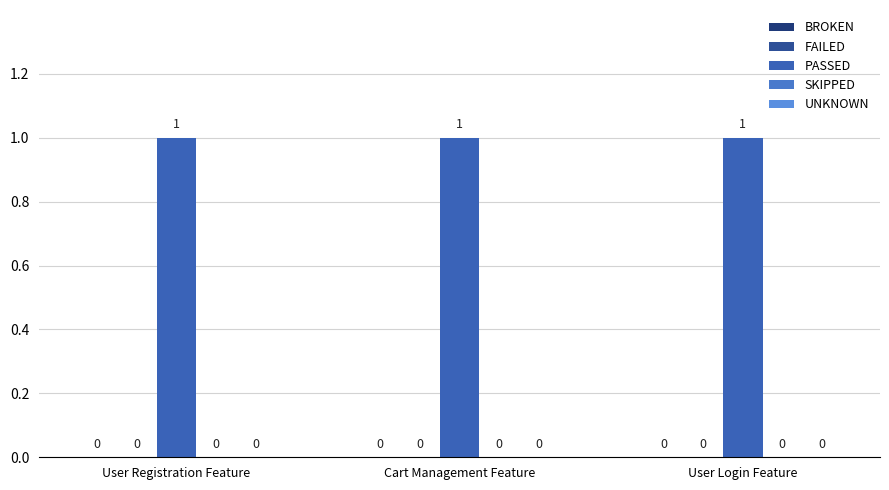

Rank the categories by FAILED value from lowest to highest.

User Registration Feature, Cart Management Feature, User Login Feature